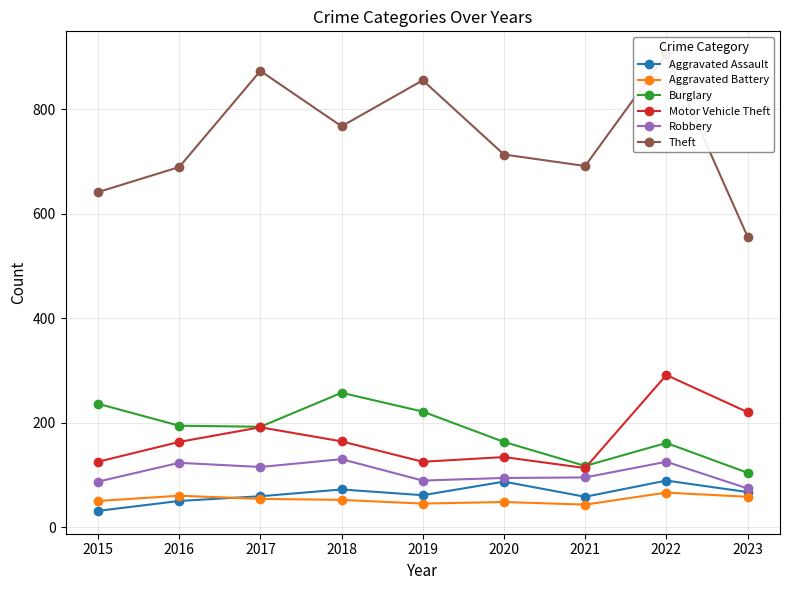

Where is the first local minimum for Aggravated Assault?

2019